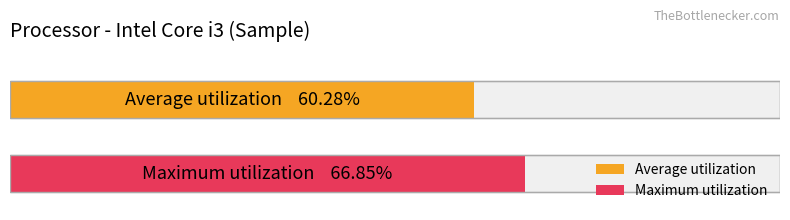

How many distinct data groups are displayed?

2